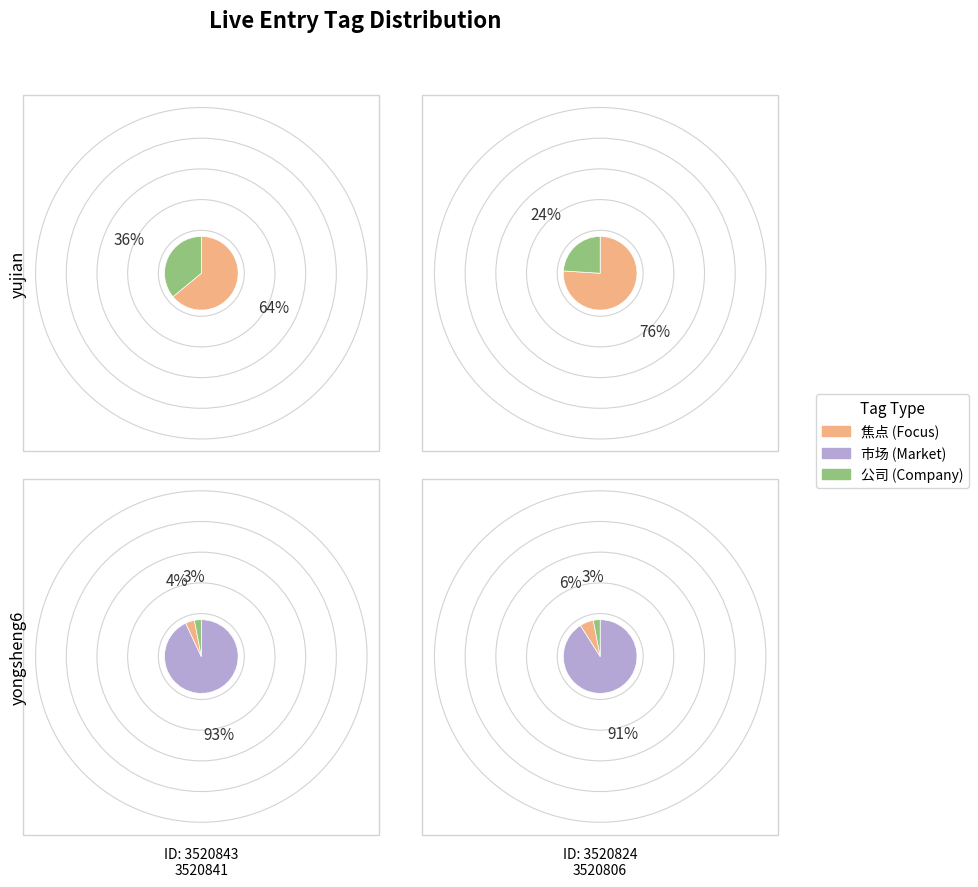

To the nearest percent, what percentage of the pie is 3520824?

17%